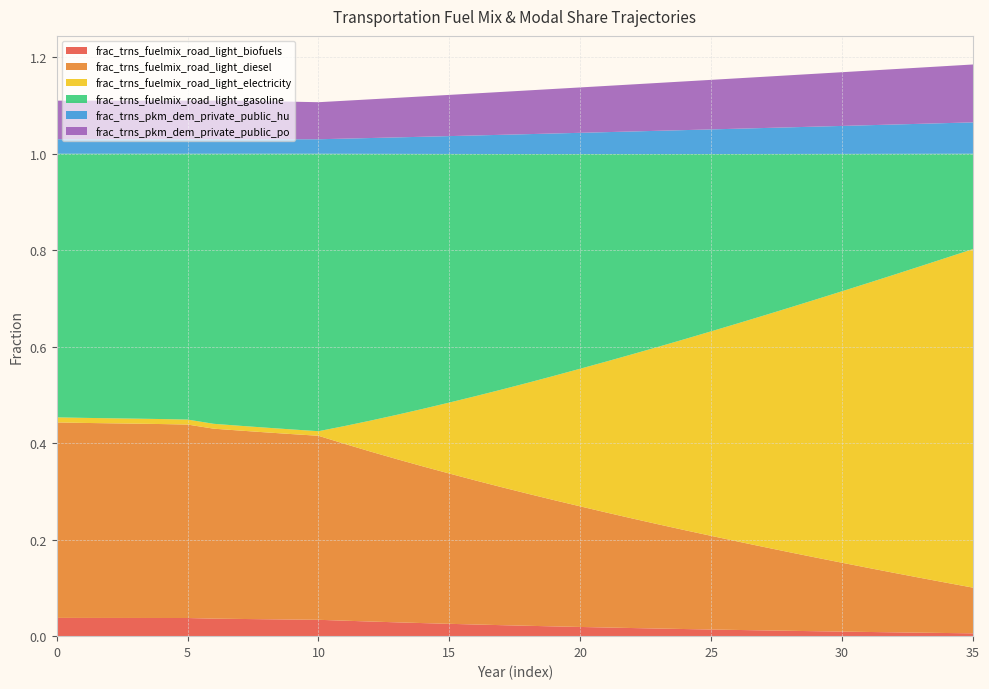

Reading left to right, extract all data points from this chart.

frac_trns_fuelmix_road_light_biofuels: 0=0.0	1=0.0	2=0.0	3=0.0	4=0.0	5=0.0	6=0.0	7=0.0	8=0.0	9=0.0	10=0.0	11=0.0	12=0.0	13=0.0	14=0.0	15=0.0	16=0.0	17=0.0	18=0.0	19=0.0	20=0.0	21=0.0	22=0.0	23=0.0	24=0.0	25=0.0	26=0.0	27=0.0	28=0.0	29=0.0	30=0.0	31=0.0	32=0.0	33=0.0	34=0.0	35=0.0
frac_trns_fuelmix_road_light_diesel: 0=0.4	1=0.4	2=0.4	3=0.4	4=0.4	5=0.4	6=0.4	7=0.4	8=0.4	9=0.4	10=0.4	11=0.4	12=0.4	13=0.3	14=0.3	15=0.3	16=0.3	17=0.3	18=0.3	19=0.3	20=0.2	21=0.2	22=0.2	23=0.2	24=0.2	25=0.2	26=0.2	27=0.2	28=0.2	29=0.2	30=0.1	31=0.1	32=0.1	33=0.1	34=0.1	35=0.1
frac_trns_fuelmix_road_light_electricity: 0=0.0	1=0.0	2=0.0	3=0.0	4=0.0	5=0.0	6=0.0	7=0.0	8=0.0	9=0.0	10=0.0	11=0.0	12=0.1	13=0.1	14=0.1	15=0.1	16=0.2	17=0.2	18=0.2	19=0.3	20=0.3	21=0.3	22=0.3	23=0.4	24=0.4	25=0.4	26=0.5	27=0.5	28=0.5	29=0.5	30=0.6	31=0.6	32=0.6	33=0.6	34=0.7	35=0.7
frac_trns_fuelmix_road_light_gasoline: 0=0.5	1=0.5	2=0.5	3=0.5	4=0.5	5=0.6	6=0.6	7=0.6	8=0.6	9=0.6	10=0.6	11=0.6	12=0.6	13=0.5	14=0.5	15=0.5	16=0.5	17=0.5	18=0.5	19=0.5	20=0.4	21=0.4	22=0.4	23=0.4	24=0.4	25=0.4	26=0.4	27=0.3	28=0.3	29=0.3	30=0.3	31=0.3	32=0.3	33=0.2	34=0.2	35=0.2
frac_trns_pkm_dem_private_public_hu: 0=0.0	1=0.0	2=0.0	3=0.0	4=0.0	5=0.0	6=0.0	7=0.0	8=0.0	9=0.0	10=0.0	11=0.0	12=0.0	13=0.0	14=0.0	15=0.0	16=0.0	17=0.0	18=0.0	19=0.0	20=0.0	21=0.0	22=0.0	23=0.0	24=0.0	25=0.1	26=0.1	27=0.1	28=0.1	29=0.1	30=0.1	31=0.1	32=0.1	33=0.1	34=0.1	35=0.1
frac_trns_pkm_dem_private_public_po: 0=0.1	1=0.1	2=0.1	3=0.1	4=0.1	5=0.1	6=0.1	7=0.1	8=0.1	9=0.1	10=0.1	11=0.1	12=0.1	13=0.1	14=0.1	15=0.1	16=0.1	17=0.1	18=0.1	19=0.1	20=0.1	21=0.1	22=0.1	23=0.1	24=0.1	25=0.1	26=0.1	27=0.1	28=0.1	29=0.1	30=0.1	31=0.1	32=0.1	33=0.1	34=0.1	35=0.1